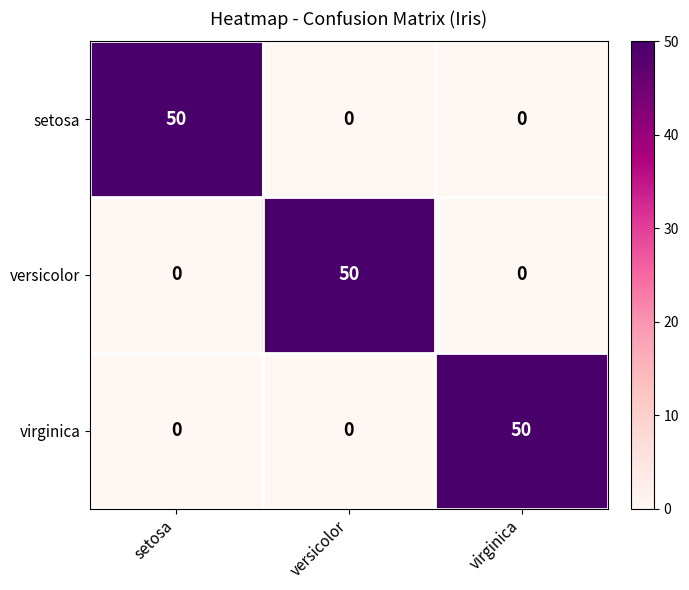

Is it true that versicolor equals -16 at virginica?

False